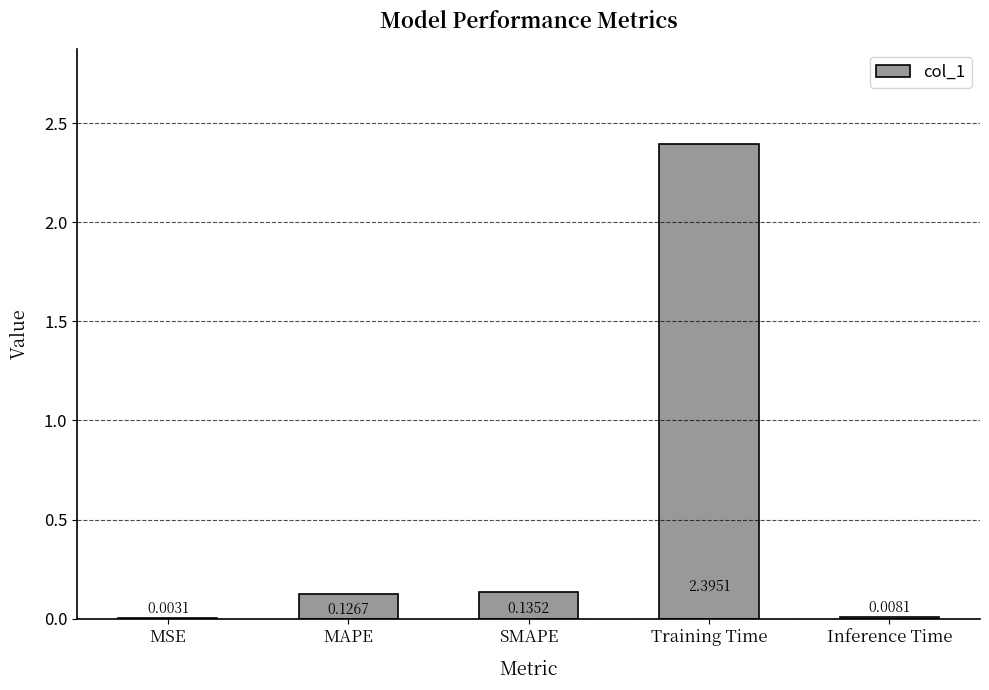

Where is the data nearest to the value 1?

SMAPE